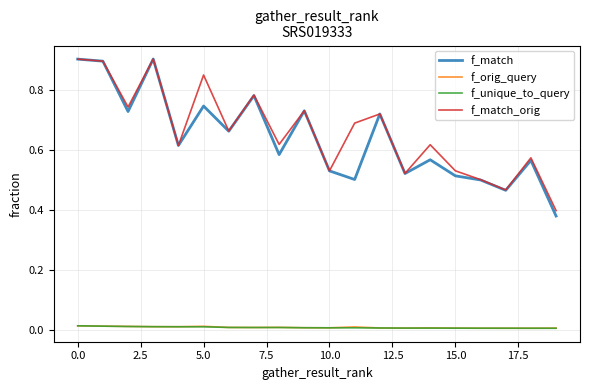

What are all the series names shown in the legend?

f_match, f_orig_query, f_unique_to_query, f_match_orig